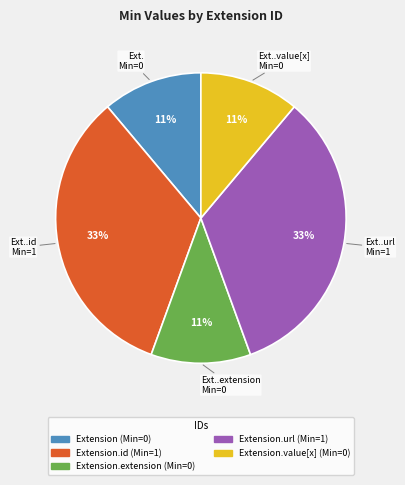

Does any single category account for the majority?

No